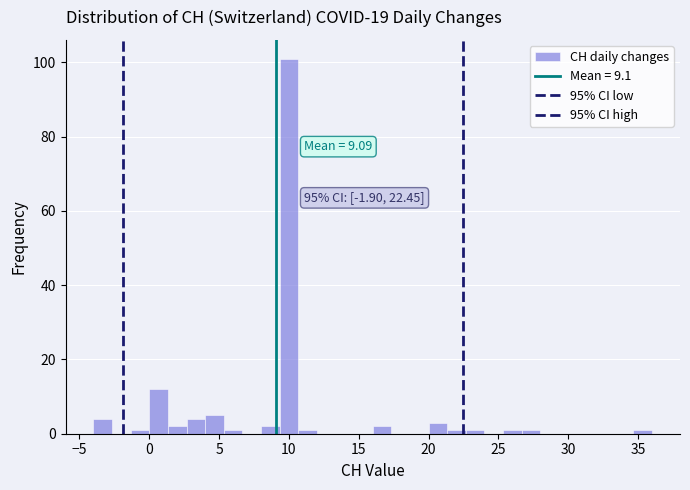

Around what value on the x-axis is the tallest bar? Give the approximate position of its centre, as read against the axis.

10.0